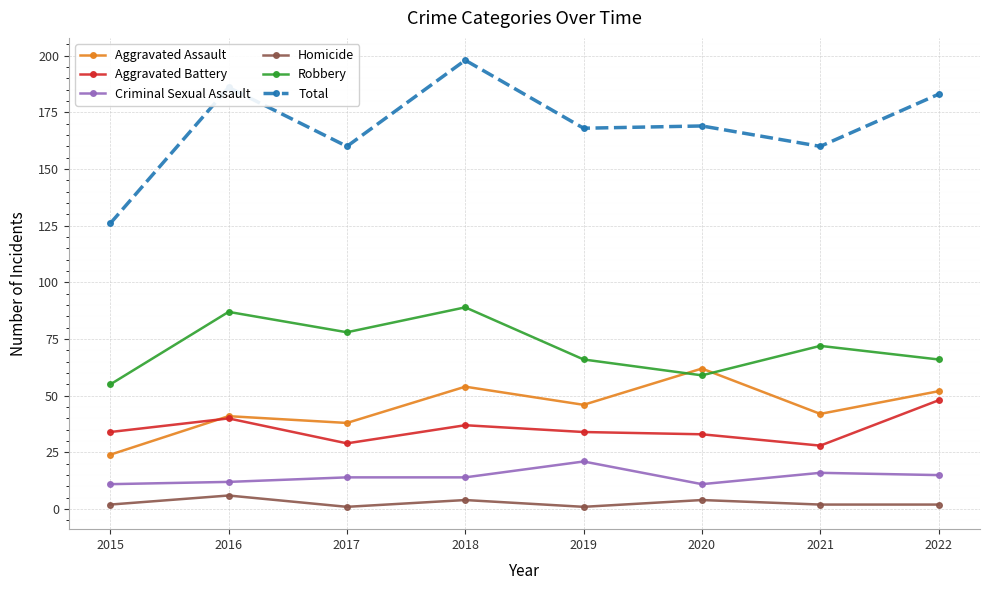

Which series changed the most between 2019 and 2022?

Total